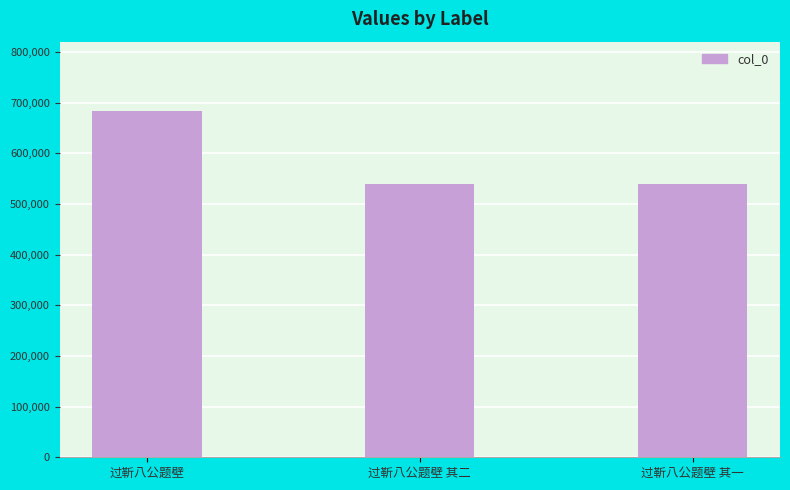

What is the label of the 3rd bar from the right?

过靳八公题壁